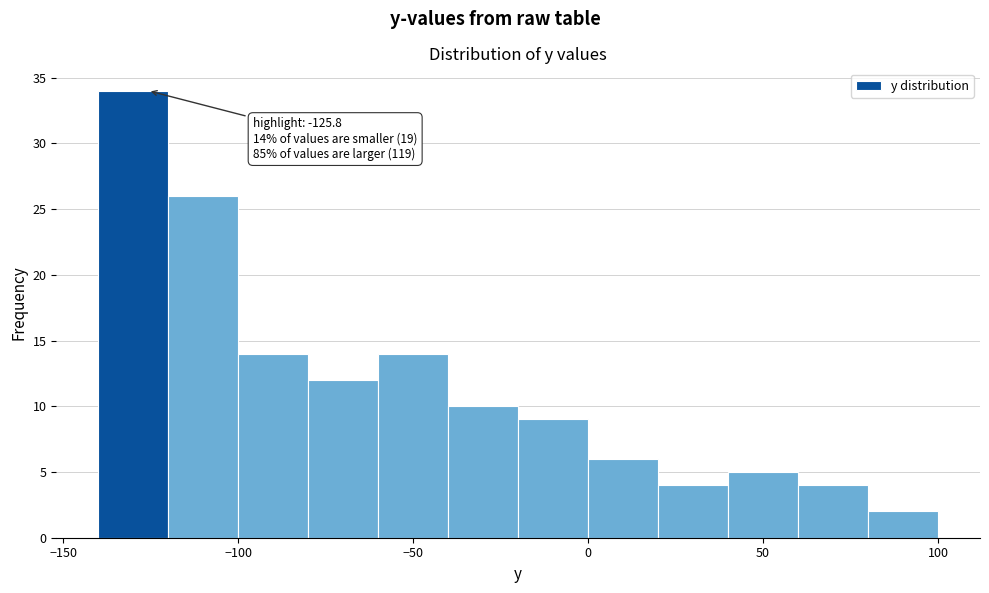

Over which range of the x-axis is the bar tallest?

-140 to -120